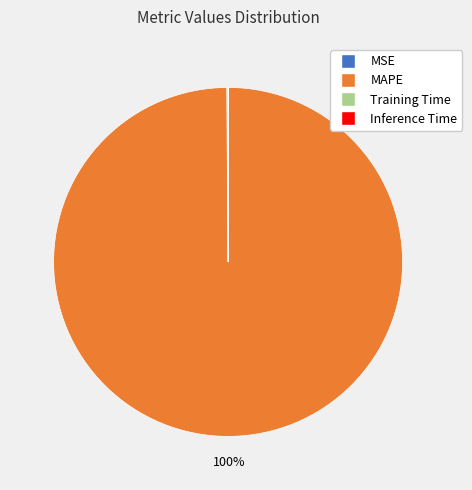

To the nearest percent, what percentage of the pie is MAPE?

100%